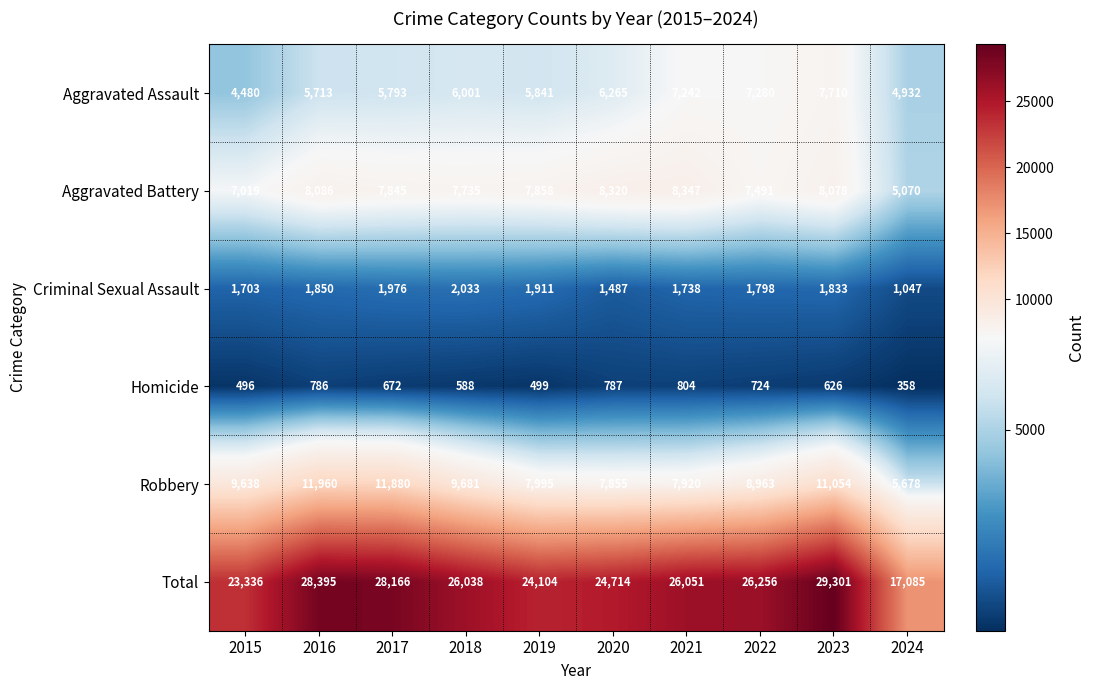

What is the average value of the Aggravated Assault series?

6126